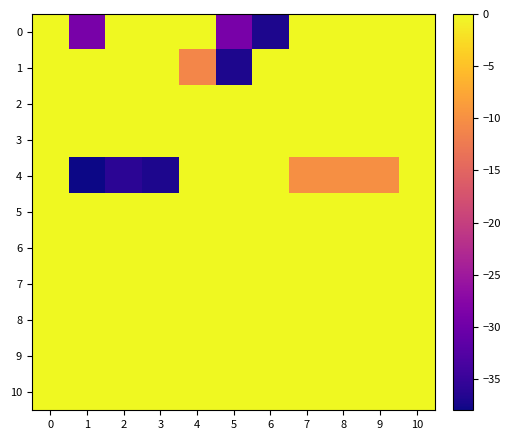

What is the difference between the highest and lowest values at 8?

10